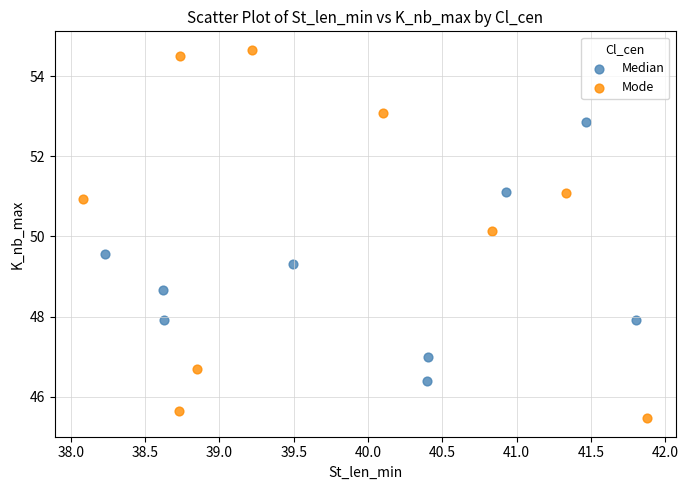

Which series reaches the minimum Y coordinate?

Mode